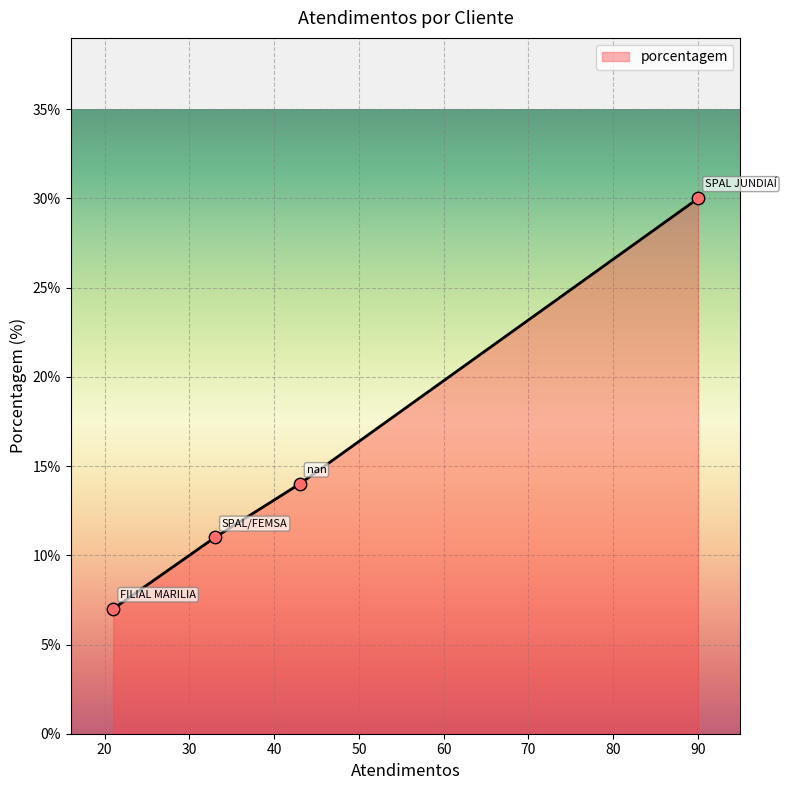

What is the average value?

16